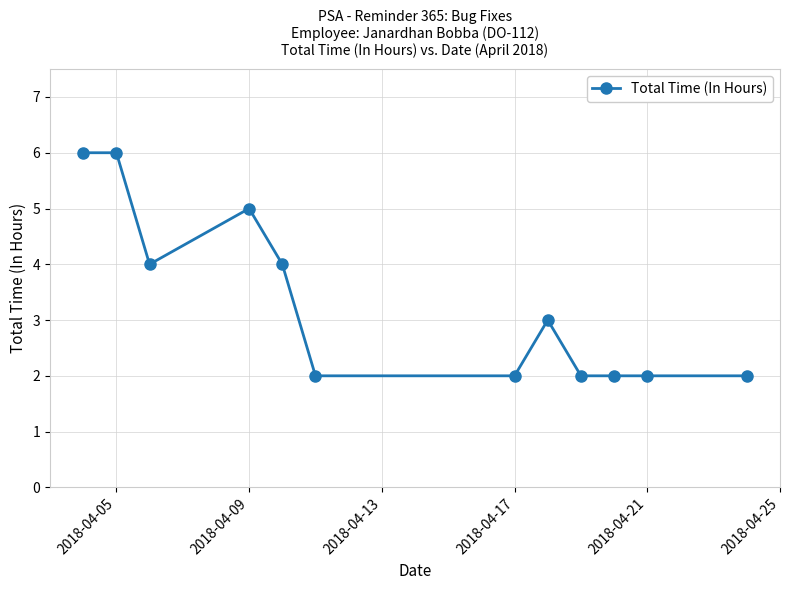

What is the maximum value shown in the chart?

6